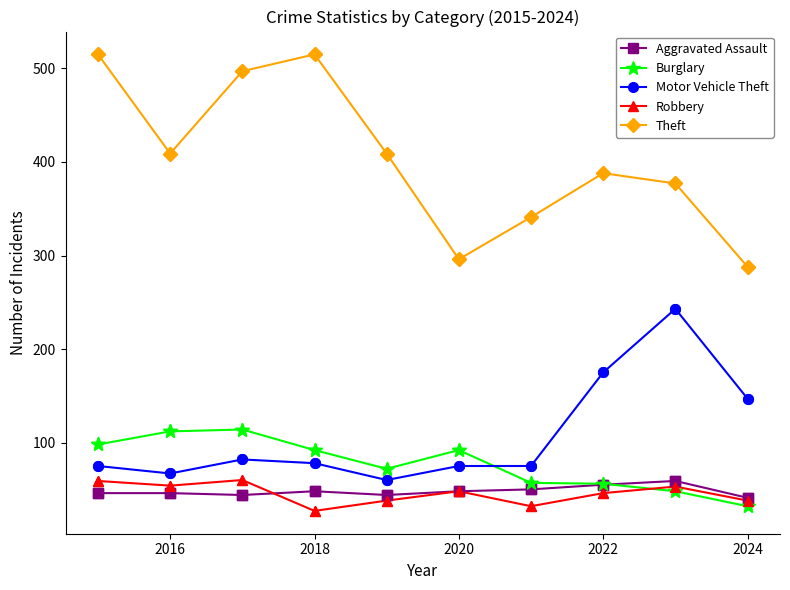

Which series has the largest total across all categories?

Theft